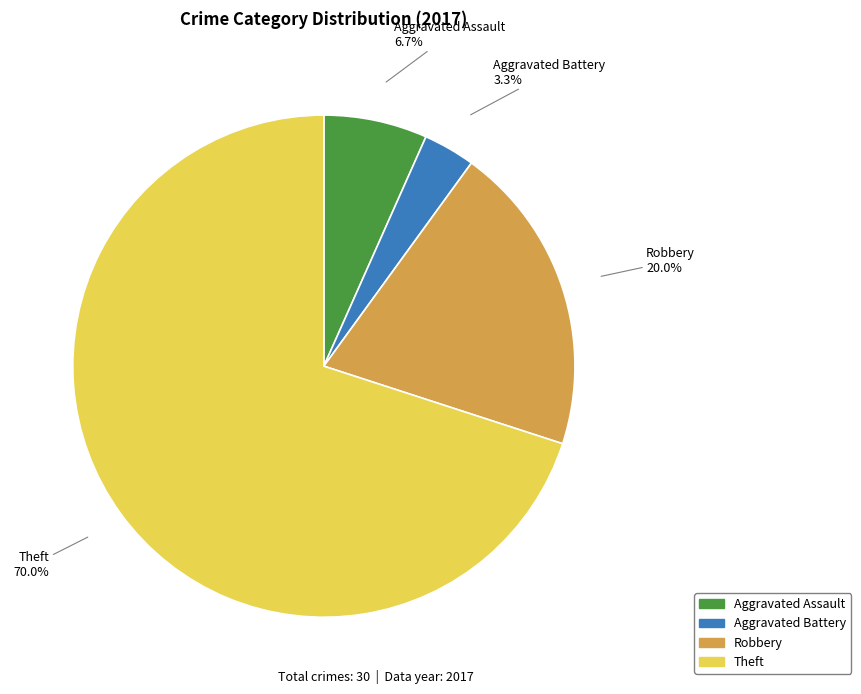

Rank the categories by value from highest to lowest.

Theft, Robbery, Aggravated Assault, Aggravated Battery